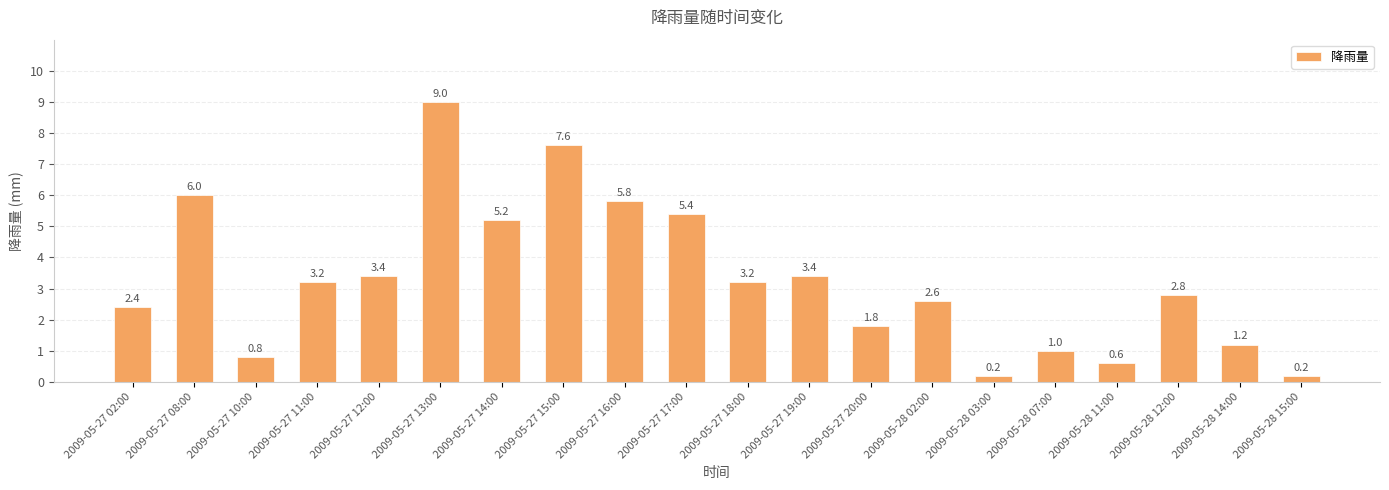

How many categories are shown in the chart?

20